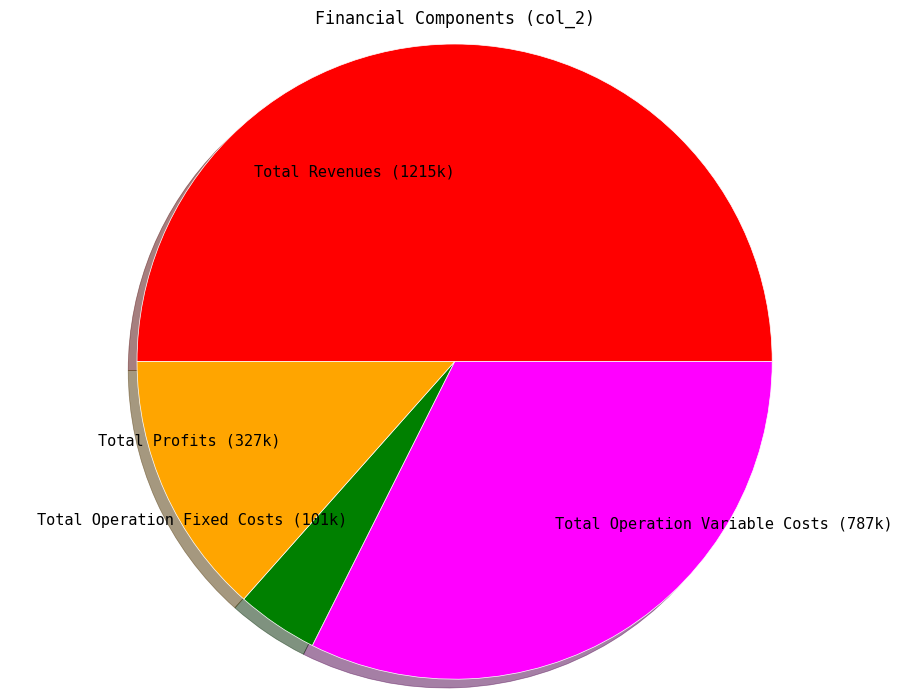

How many segments does this pie chart have?

4